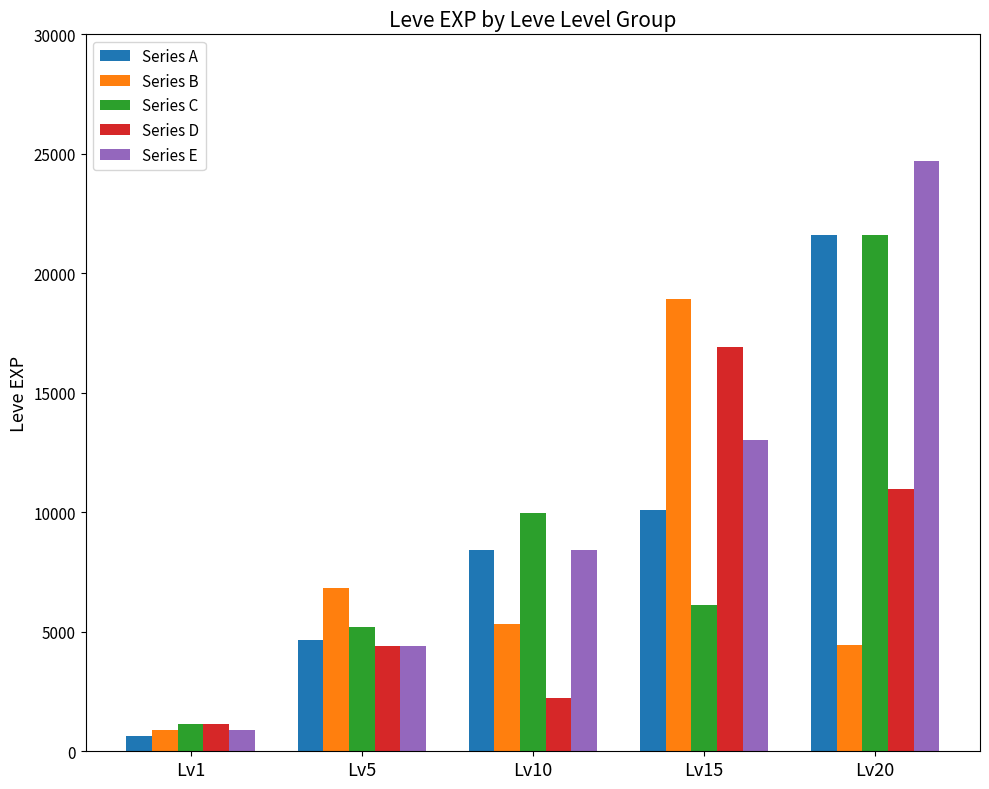

True or false: Series B has a value of 1907 at Lv10.

False